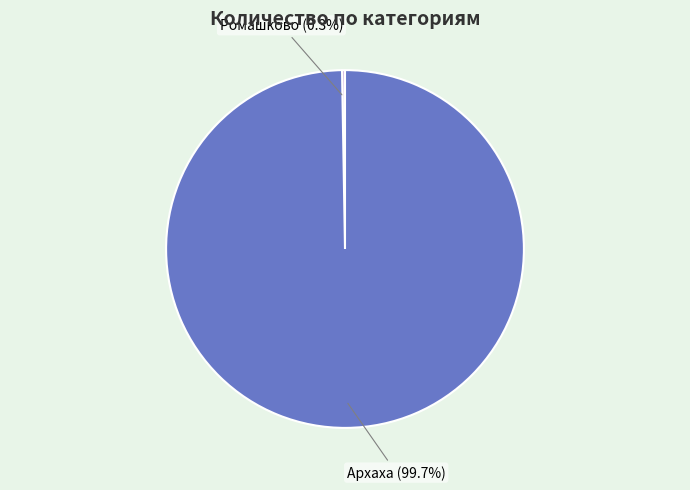

What is the largest slice in the pie chart?

Архаха